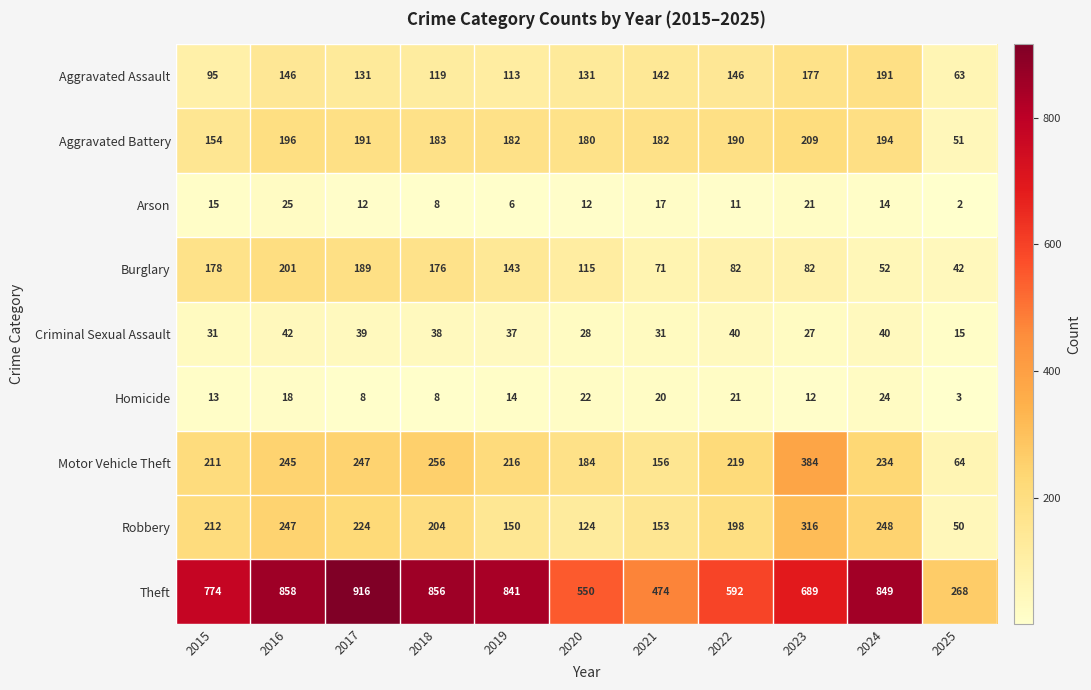

What is the greatest value displayed?

916